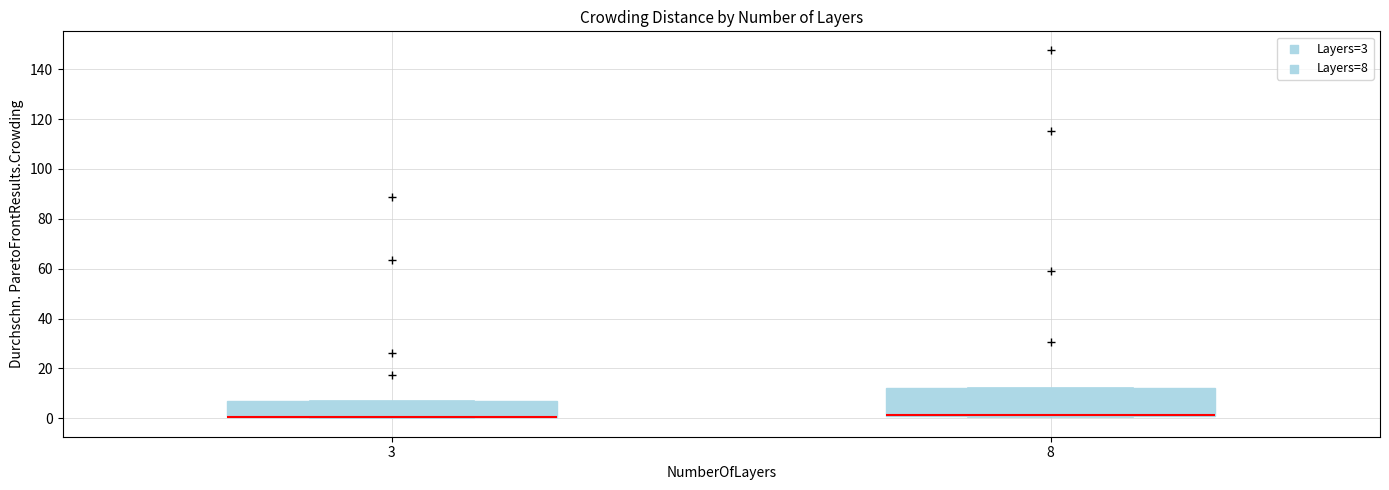

Reading left to right, read every box against the y-axis: the position of its median line, the range the box covers, and the ends of its whiskers. The values are not printed on the chart, so give them approximately, as read against the axis.

3: median 0 (drawn on the box's lower edge), box 0 to 6, whiskers 0 to 6
8: median 2 (drawn on the box's lower edge), box 0 to 12, whiskers 0 to 12